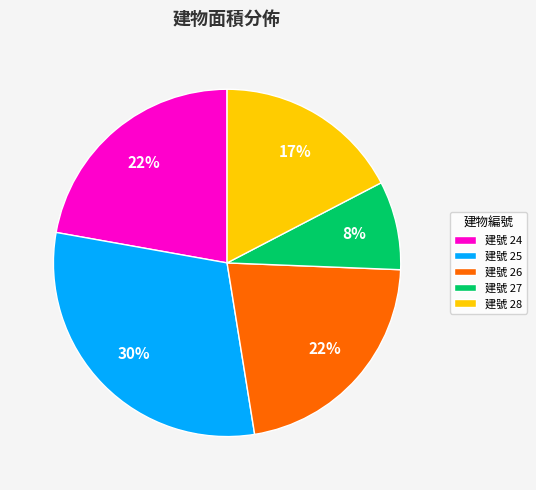

Is the sum of 建號 26 and 建號 27 greater than half?

No